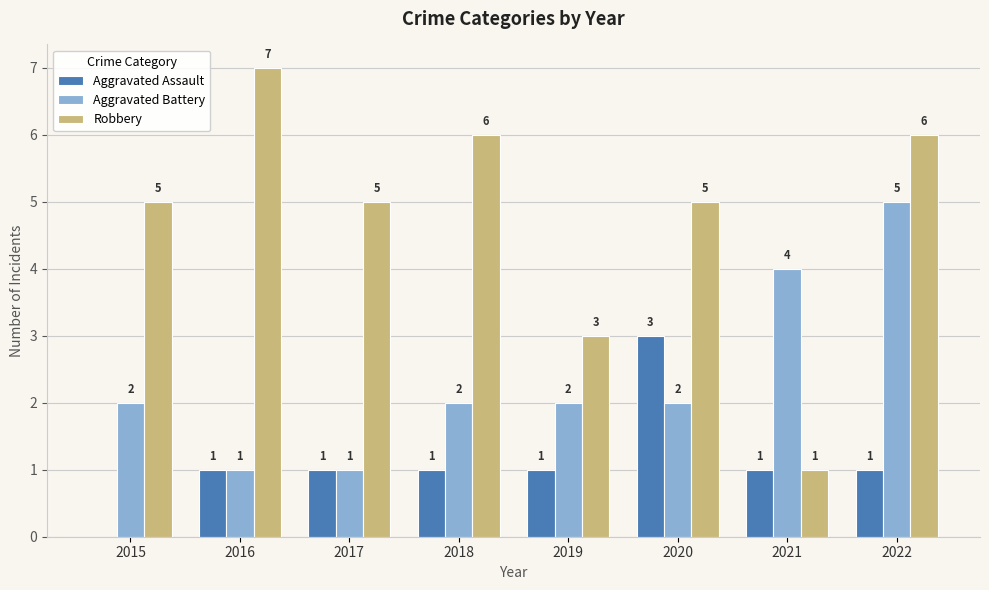

How many groups of bars are there?

8